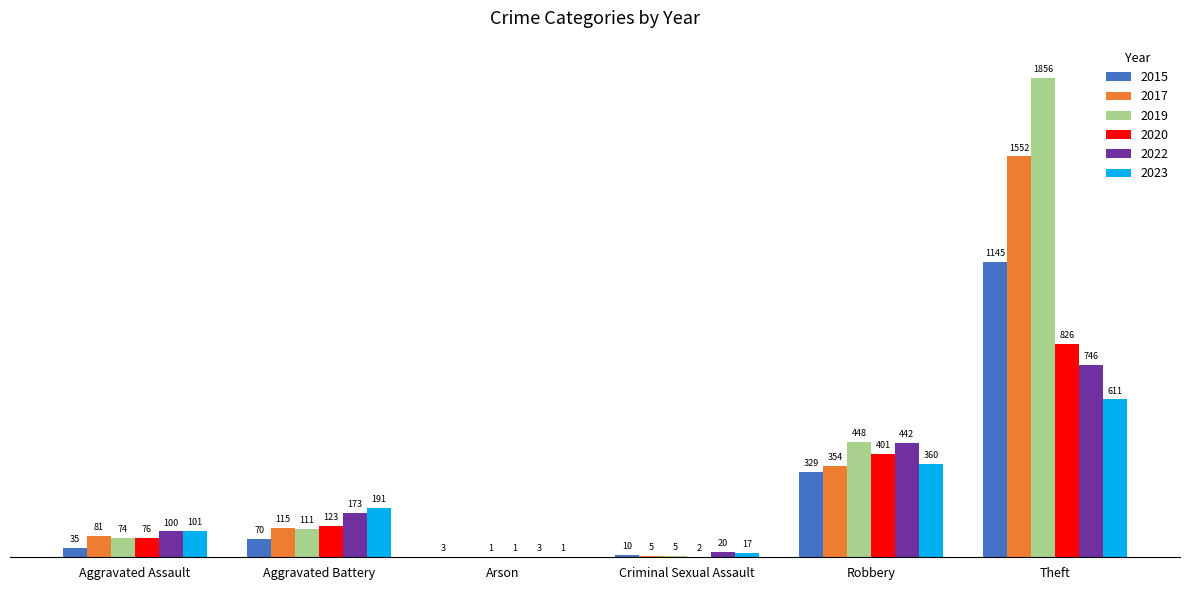

Which label corresponds to the largest value in the chart?

Theft